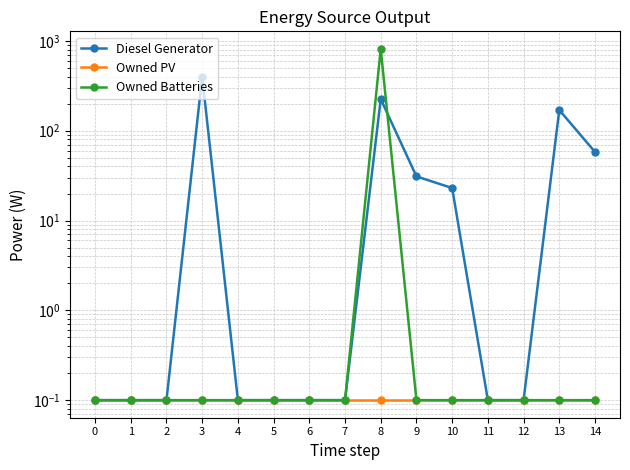

True or false: Diesel Generator and Owned PV cross at least once.

False